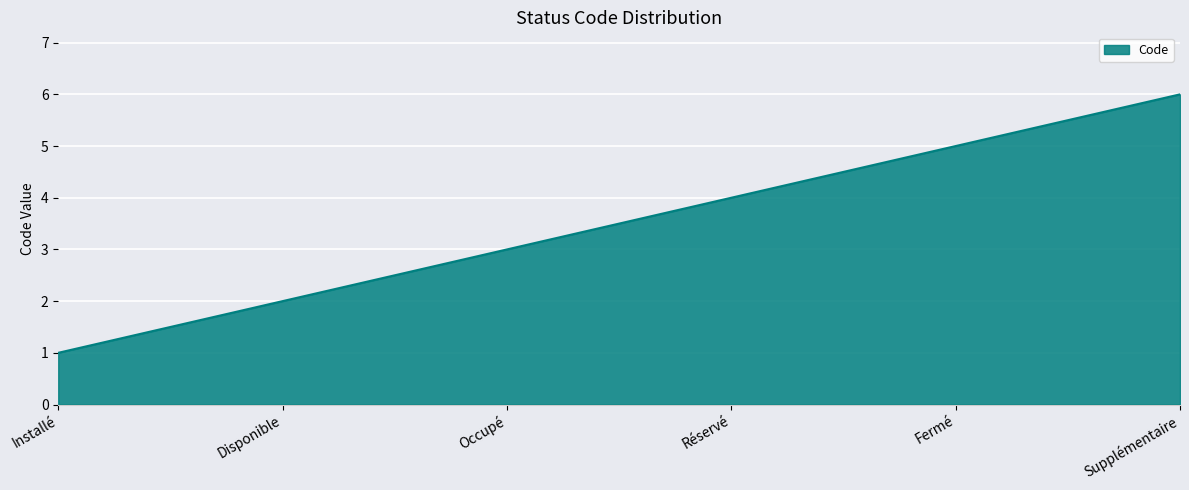

At which category does the chart reach its minimum across all series?

Installé